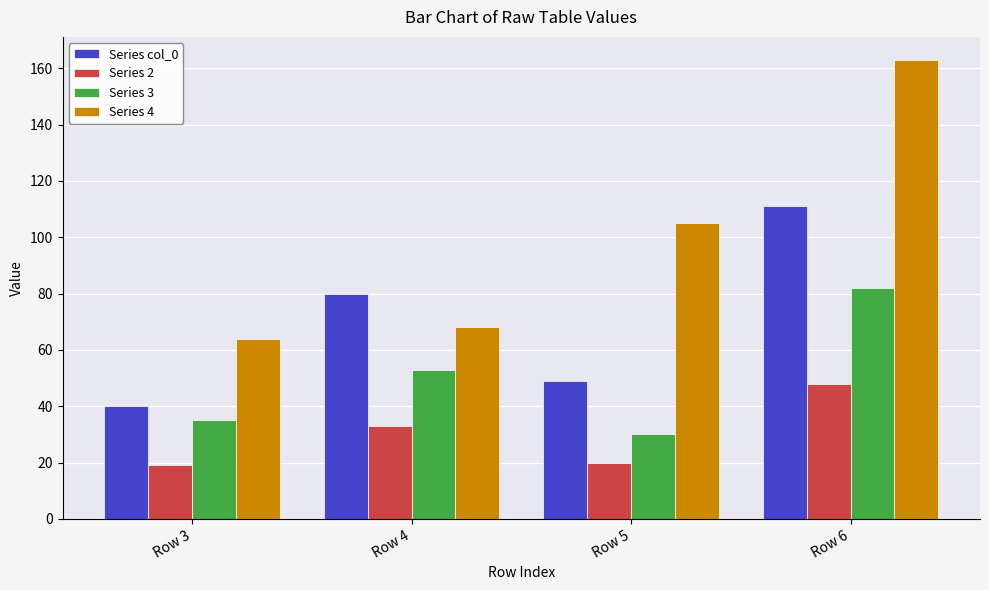

What is the difference between the highest and lowest values at Row 6?

115